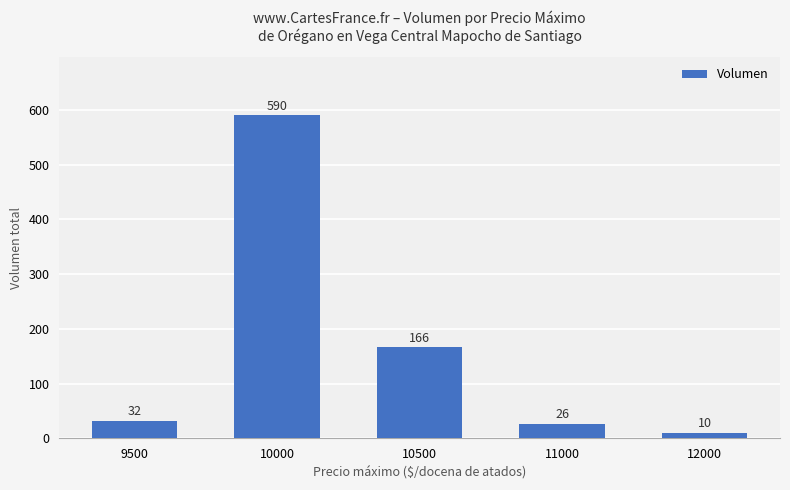

List the labels in order of value, largest first.

10000, 10500, 9500, 11000, 12000